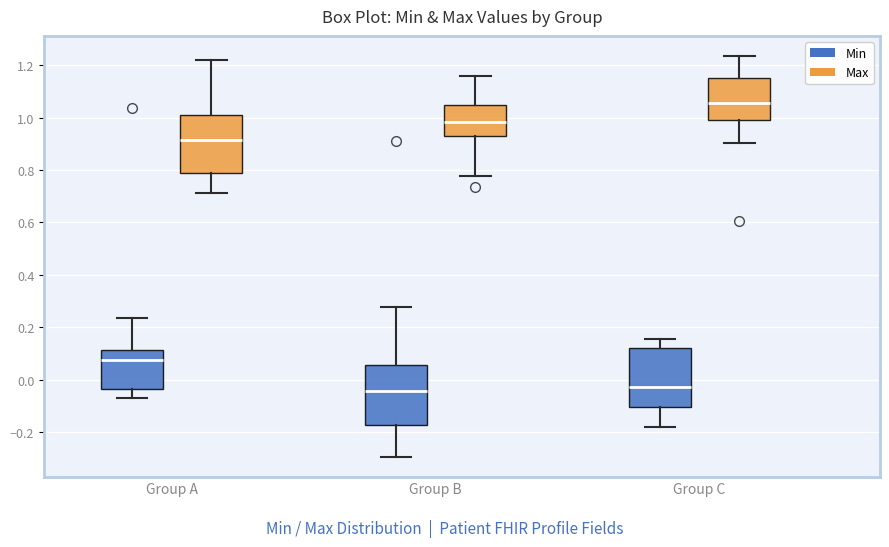

Reading left to right, transcribe this box plot: for each box, give where its median line is, the range the box spans, and where its two whiskers end, as read against the y-axis. The values are not printed on the chart, so give them approximately, as read against the axis.

Group A (Min): median 0.08, box -0.04 to 0.12, whiskers -0.08 to 0.24
Group A (Max): median 0.92, box 0.78 to 1.02, whiskers 0.72 to 1.22
Group B (Min): median -0.04, box -0.18 to 0.06, whiskers -0.30 to 0.28
Group B (Max): median 0.98, box 0.94 to 1.04, whiskers 0.78 to 1.16
Group C (Min): median -0.02, box -0.10 to 0.12, whiskers -0.18 to 0.16
Group C (Max): median 1.06, box 0.98 to 1.16, whiskers 0.90 to 1.24